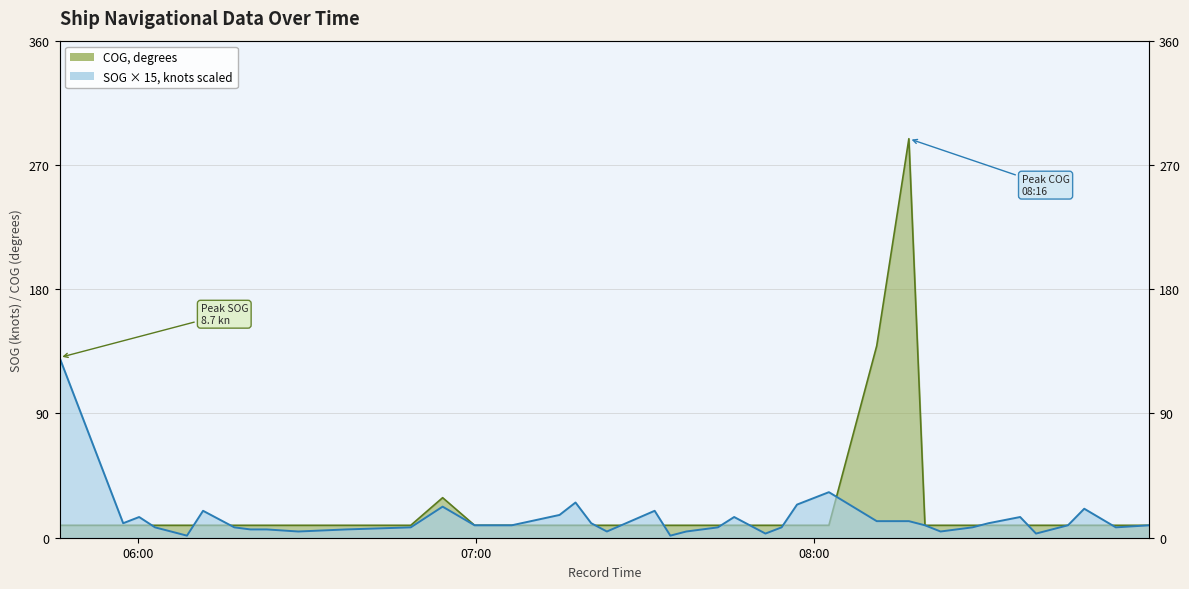

At which category is the sum across all series the highest?

2024-04-16 08:16:46